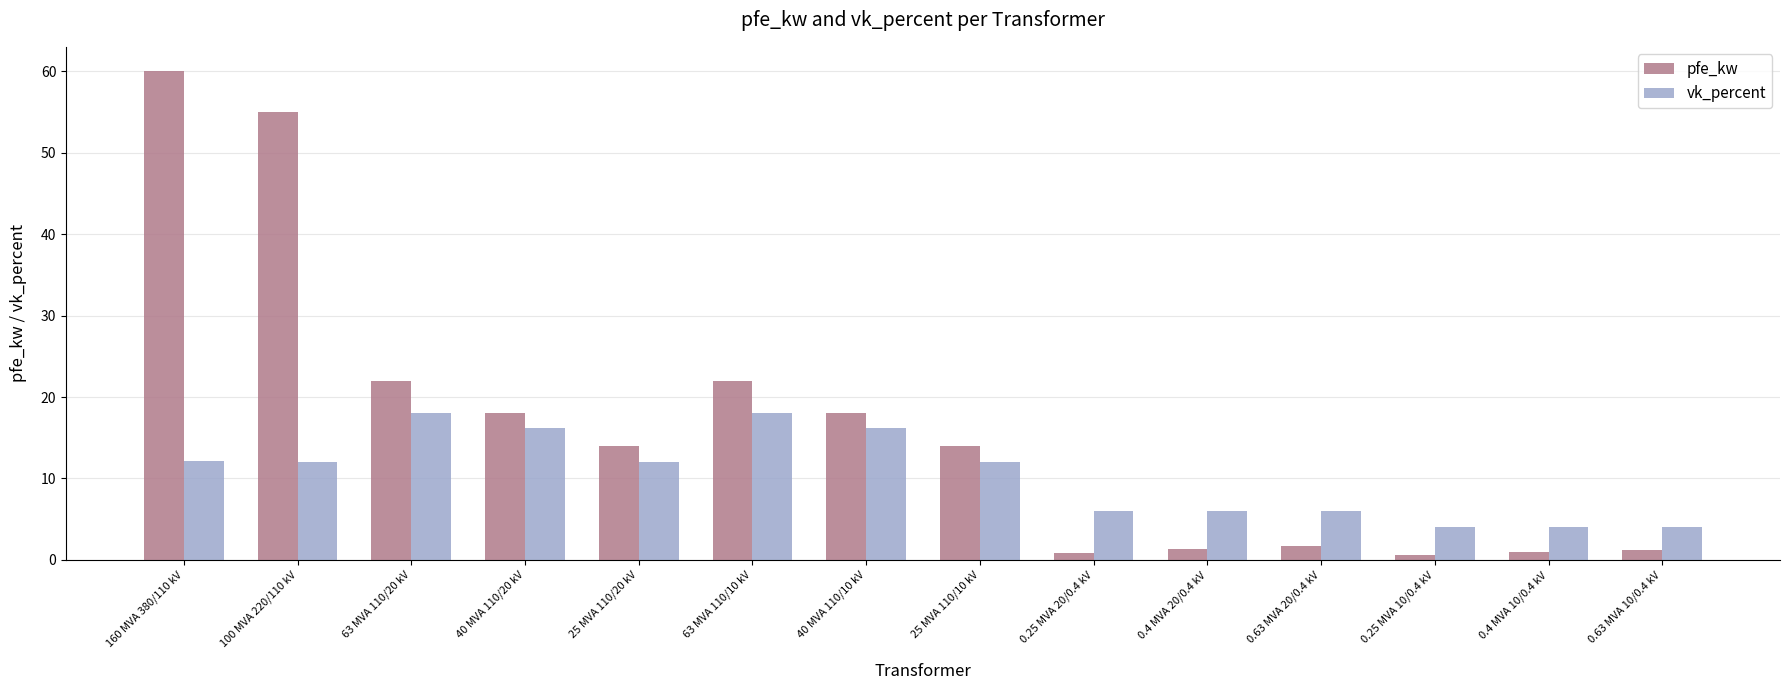

Which label corresponds to the largest value in the chart?

160 MVA 380/110 kV